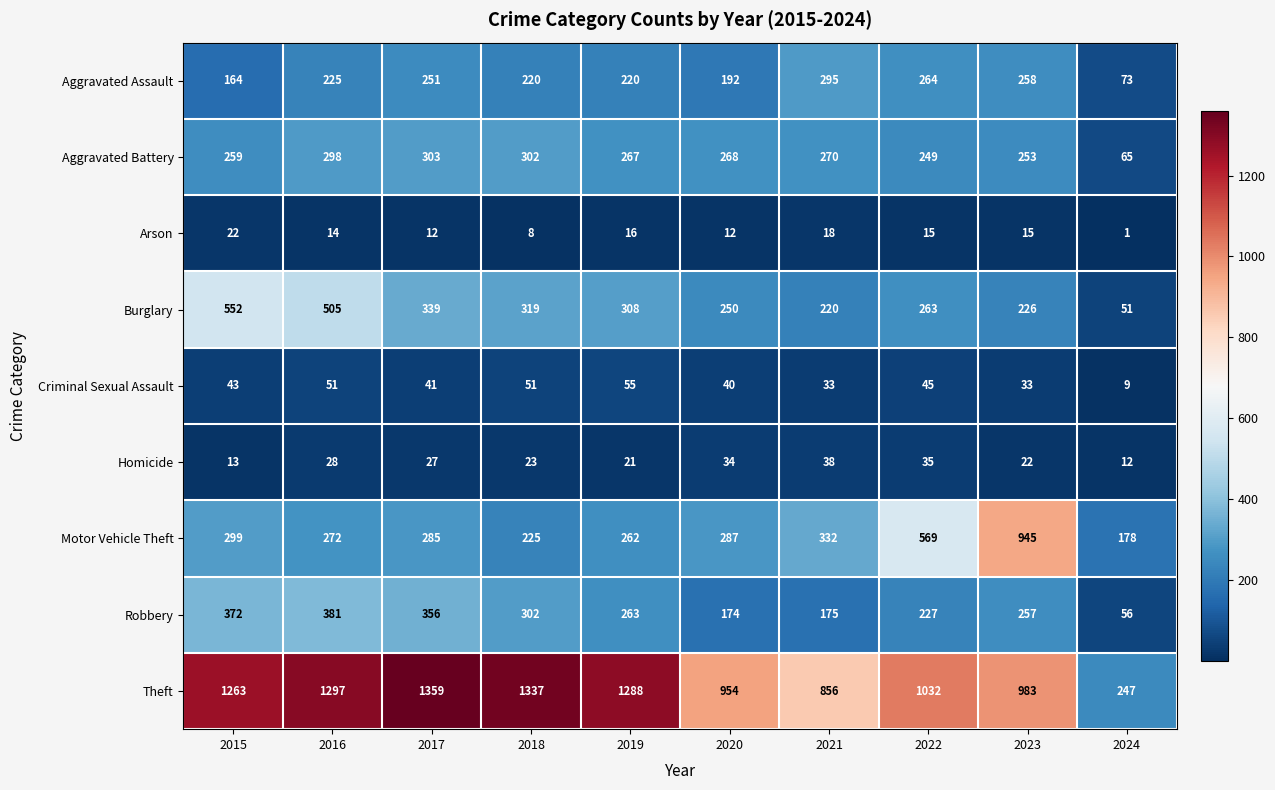

Which category has the highest value in the Aggravated Assault series?

2021